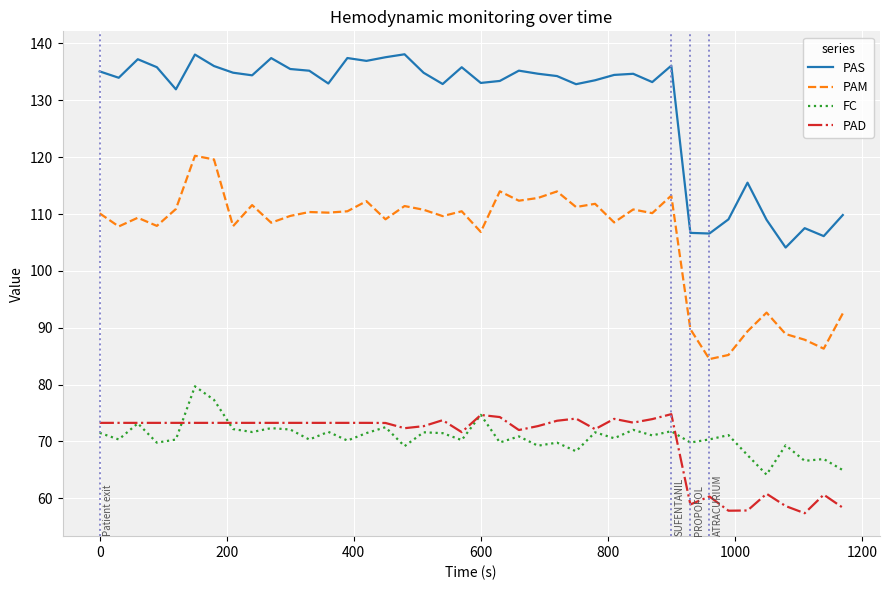

True or false: PAD and PAS cross at least once.

False